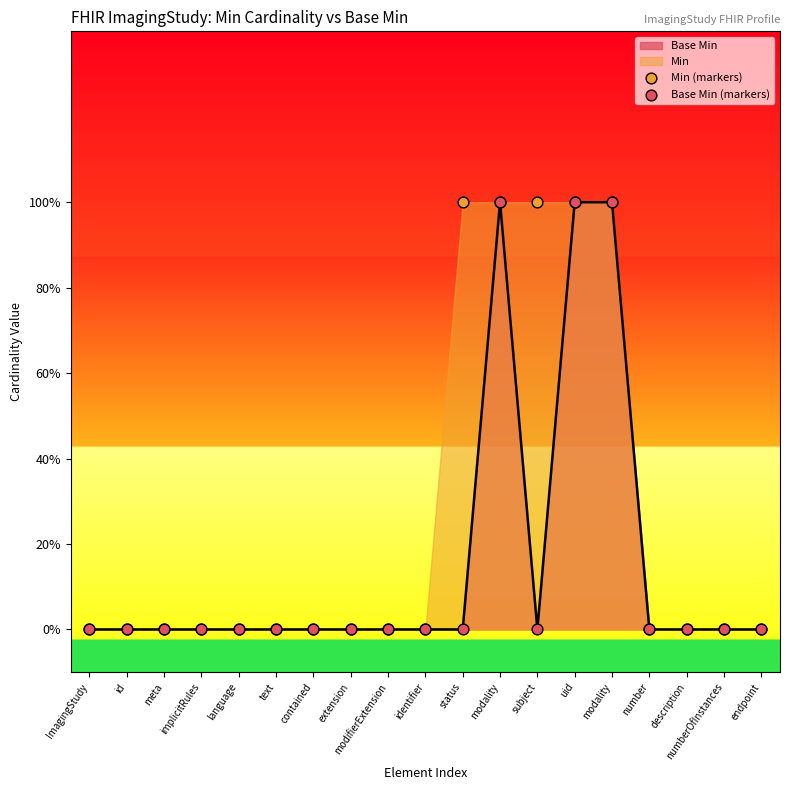

At which category is the sum across all series the highest?

modality